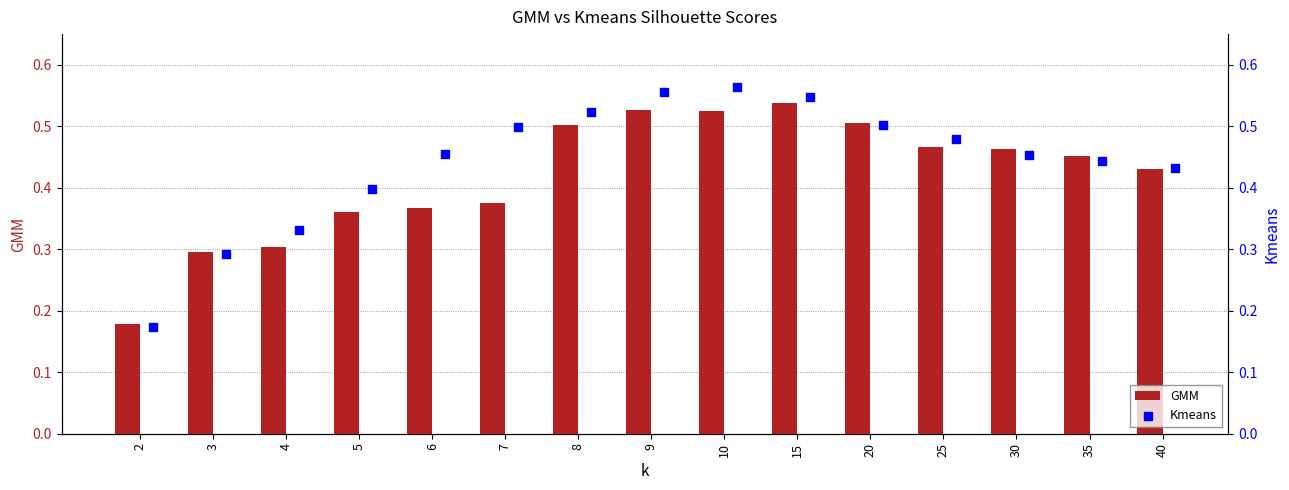

Is it true that GMM equals 0.5 at 3?

False